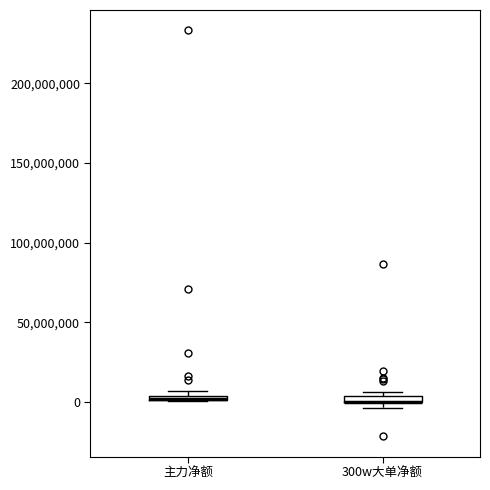

Where is the lower edge of the box for 主力净额 on the y-axis? The values are not printed on the chart, so give them approximately, as read against the axis.

0